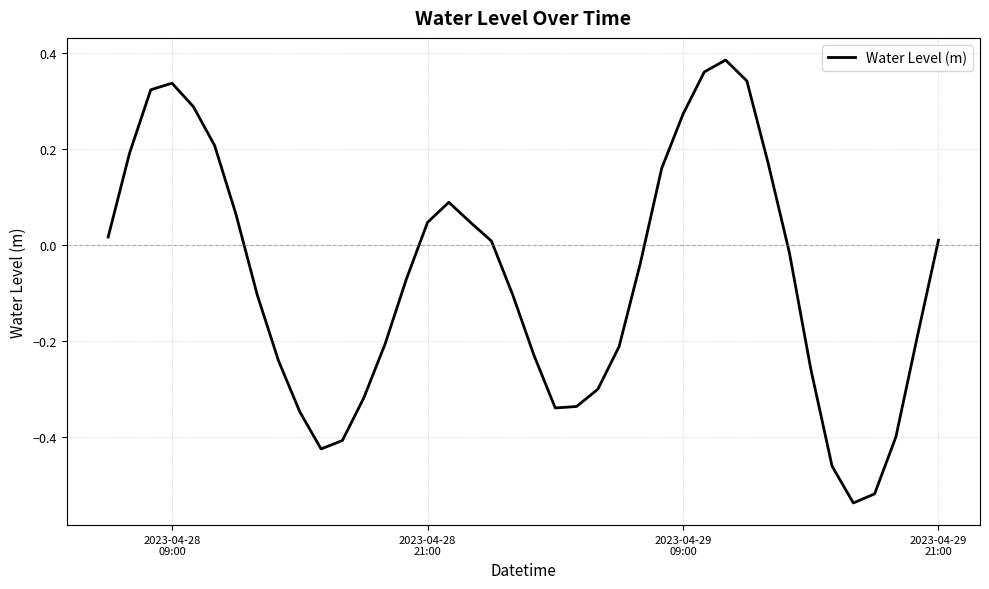

How many values are above zero?

18